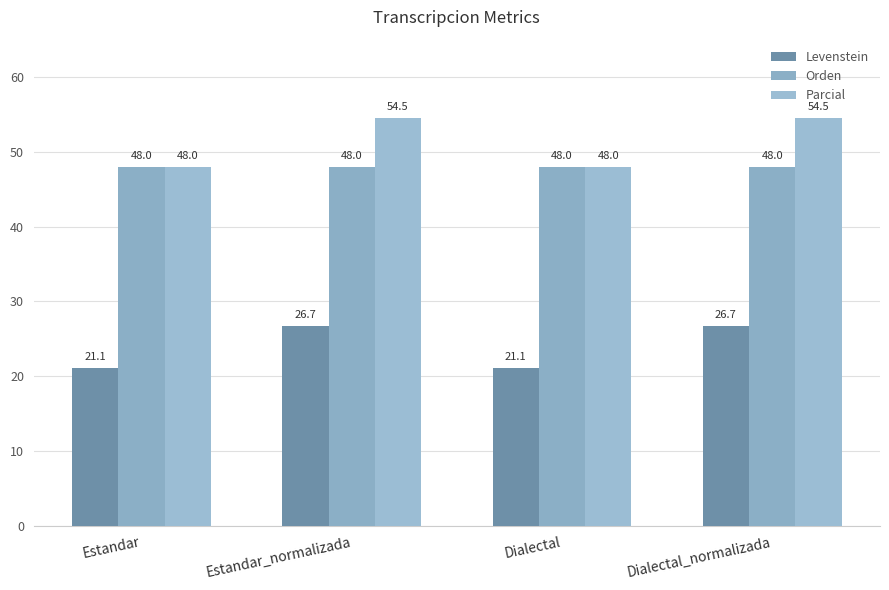

Which category has the highest value across all series?

Estandar_normalizada